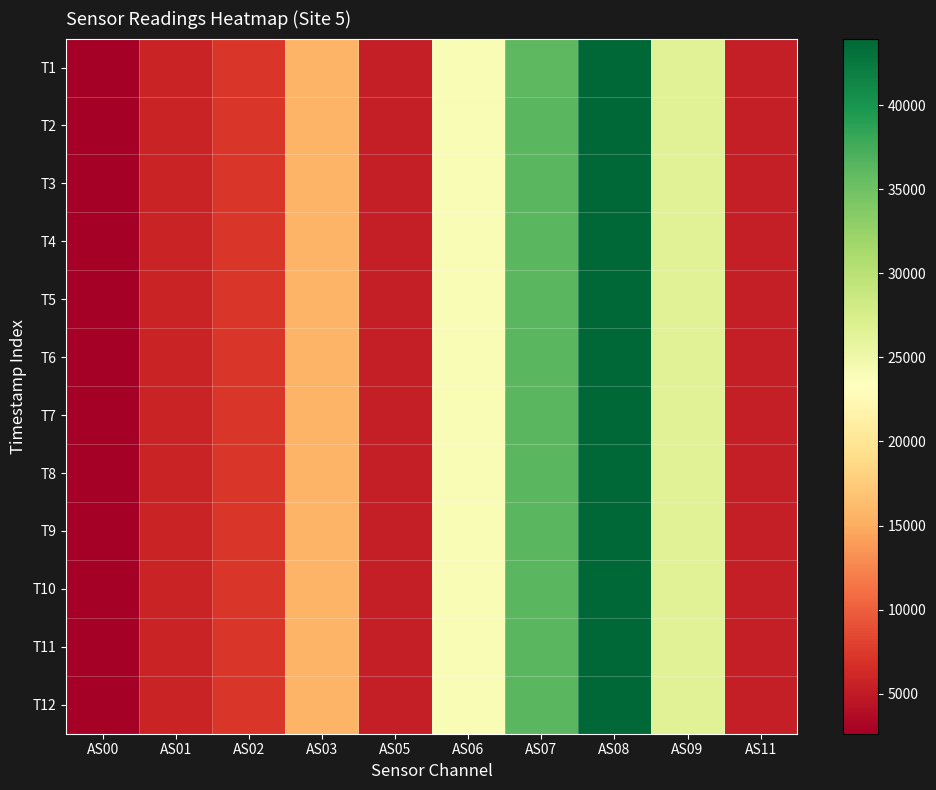

Reading right to left, transcribe all the data shown in this chart.

T1: AS11=5304	AS09=26568	AS08=43847	AS07=36180	AS06=24022	AS05=5300	AS03=15636	AS02=7172	AS01=5726	AS00=2618
T2: AS11=5314	AS09=26595	AS08=43896	AS07=36231	AS06=24056	AS05=5308	AS03=15652	AS02=7187	AS01=5730	AS00=2623
T3: AS11=5314	AS09=26591	AS08=43906	AS07=36251	AS06=24054	AS05=5312	AS03=15651	AS02=7193	AS01=5731	AS00=2624
T4: AS11=5326	AS09=26638	AS08=43966	AS07=36307	AS06=24097	AS05=5320	AS03=15659	AS02=7216	AS01=5739	AS00=2630
T5: AS11=5322	AS09=26612	AS08=43960	AS07=36289	AS06=24078	AS05=5316	AS03=15646	AS02=7208	AS01=5734	AS00=2628
T6: AS11=5324	AS09=26628	AS08=43954	AS07=36327	AS06=24090	AS05=5318	AS03=15654	AS02=7217	AS01=5737	AS00=2629
T7: AS11=5324	AS09=26628	AS08=43961	AS07=36311	AS06=24092	AS05=5324	AS03=15654	AS02=7218	AS01=5736	AS00=2629
T8: AS11=5326	AS09=26621	AS08=43952	AS07=36295	AS06=24084	AS05=5322	AS03=15648	AS02=7212	AS01=5735	AS00=2628
T9: AS11=5322	AS09=26606	AS08=43932	AS07=36280	AS06=24066	AS05=5316	AS03=15642	AS02=7204	AS01=5732	AS00=2627
T10: AS11=5322	AS09=26626	AS08=43937	AS07=36273	AS06=24076	AS05=5304	AS03=15606	AS02=7184	AS01=5716	AS00=2619
T11: AS11=5326	AS09=26603	AS08=43921	AS07=36269	AS06=24069	AS05=5318	AS03=15643	AS02=7199	AS01=5731	AS00=2625
T12: AS11=5322	AS09=26598	AS08=43929	AS07=36259	AS06=24067	AS05=5318	AS03=15653	AS02=7195	AS01=5731	AS00=2624